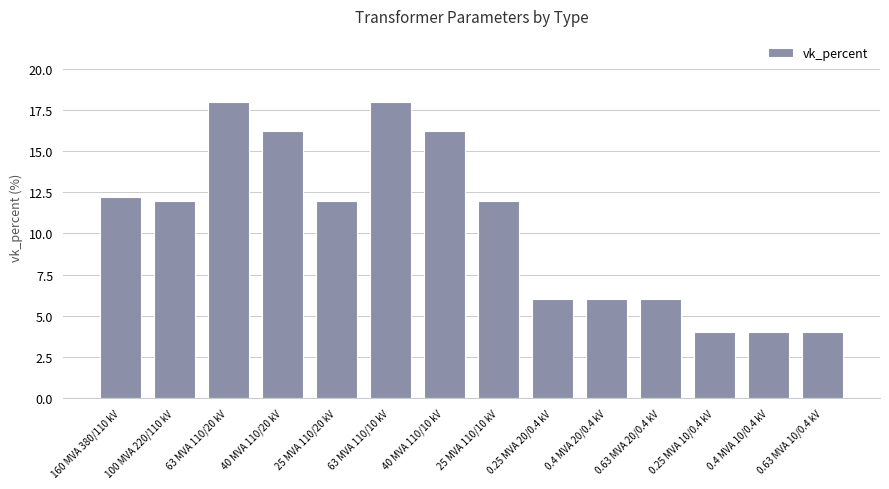

What is the maximum value shown in the chart?

18.0